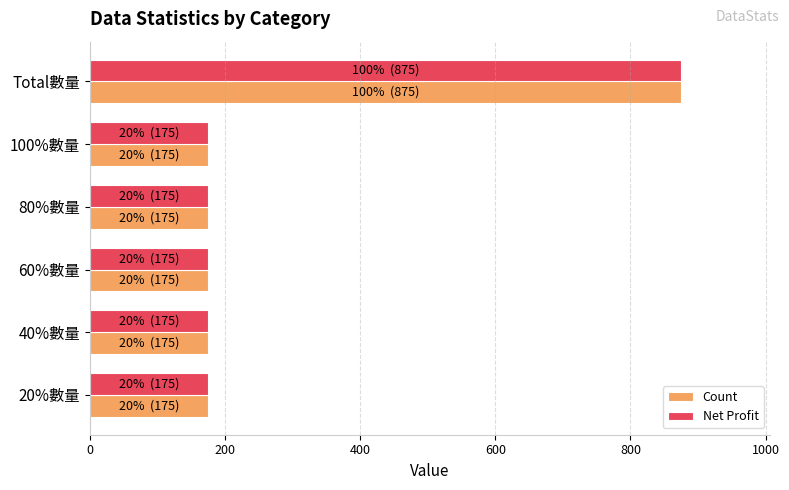

At which category is the sum across all series the highest?

Total數量